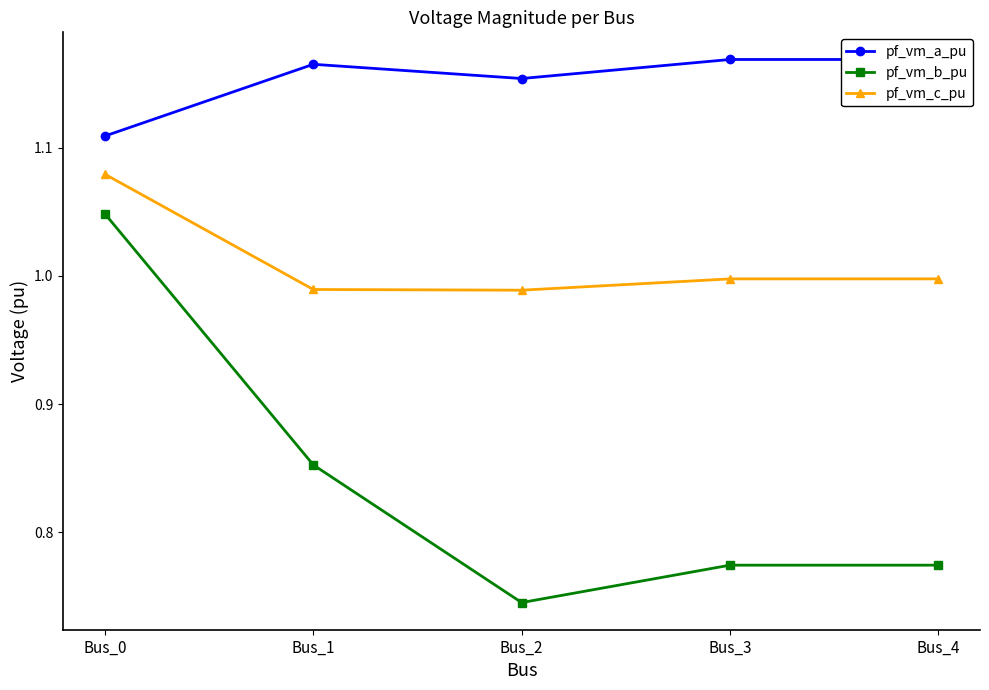

Reading left to right, list all the values displayed in this chart.

pf_vm_a_pu: Bus_0=1.1	Bus_1=1.2	Bus_2=1.2	Bus_3=1.2	Bus_4=1.2
pf_vm_b_pu: Bus_0=1.0	Bus_1=0.9	Bus_2=0.7	Bus_3=0.8	Bus_4=0.8
pf_vm_c_pu: Bus_0=1.1	Bus_1=1.0	Bus_2=1.0	Bus_3=1.0	Bus_4=1.0